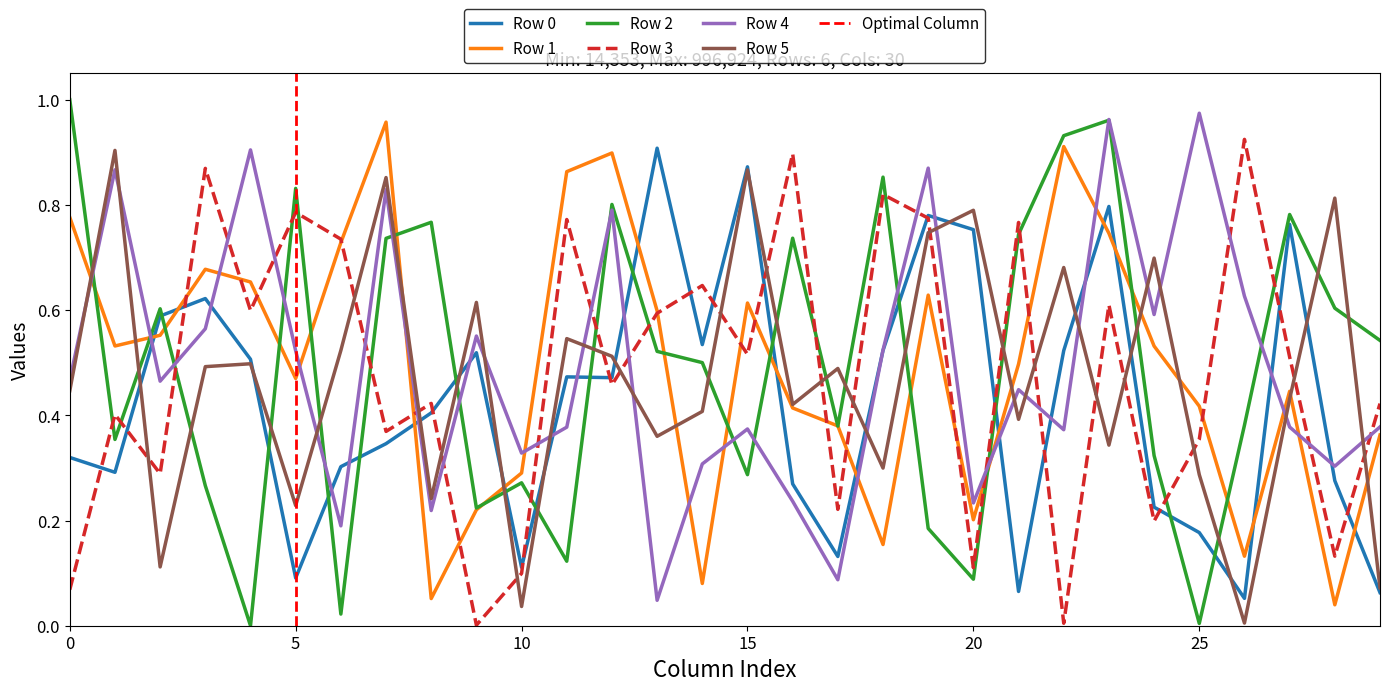

What is the difference between the second highest and second lowest values in the Row 5 series?

0.8